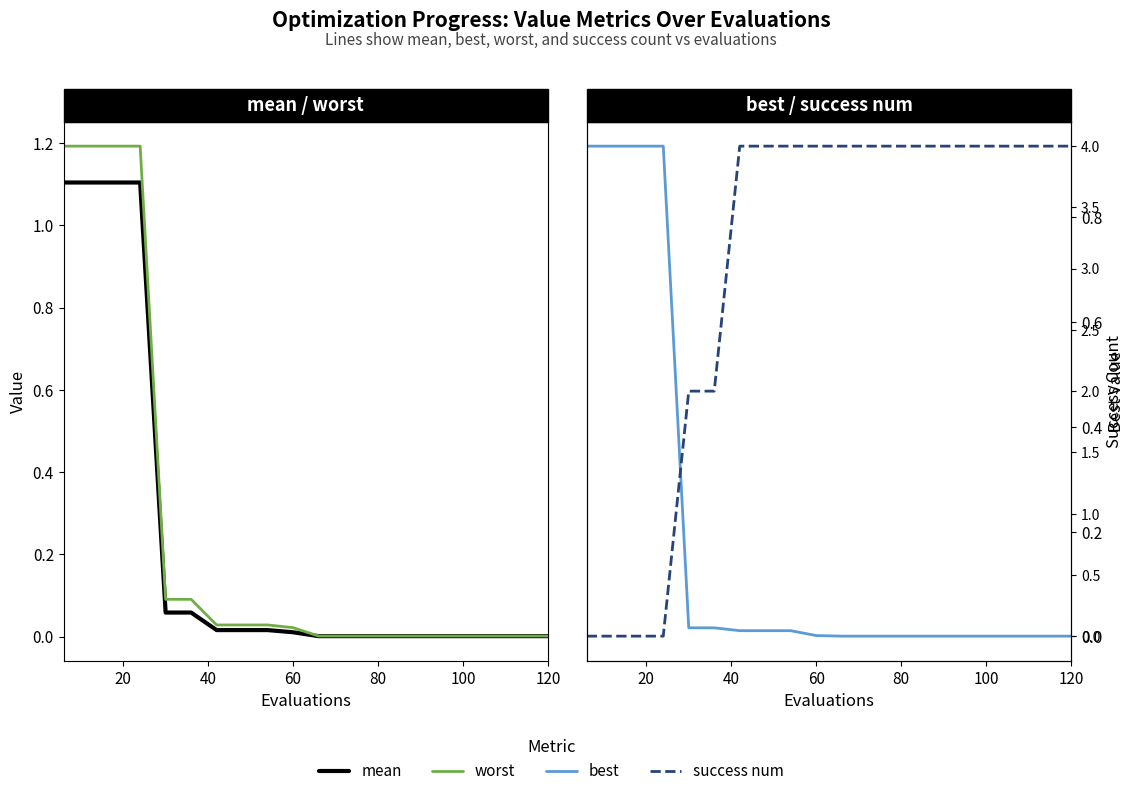

Does the chart have visible grid lines?

No